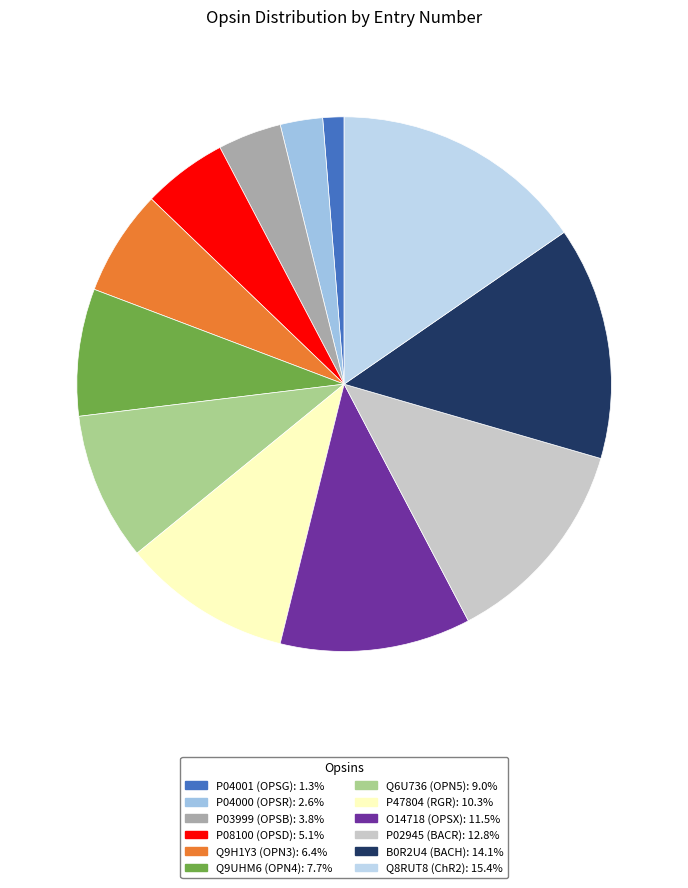

Is B0R2U4 (BACH) the majority of the pie?

No